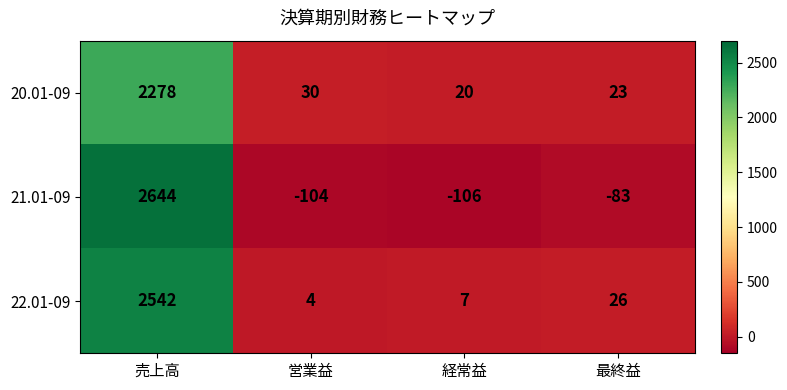

Reading left to right, transcribe all the data shown in this chart.

20.01-09: 2278	30	20	23
21.01-09: 2644	-104	-106	-83
22.01-09: 2542	4	7	26